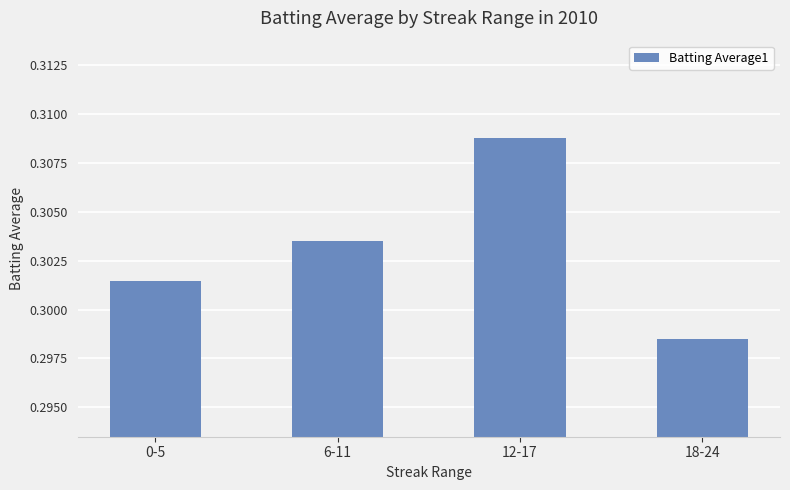

True or false: the data shows 0.1 at 6-11.

False